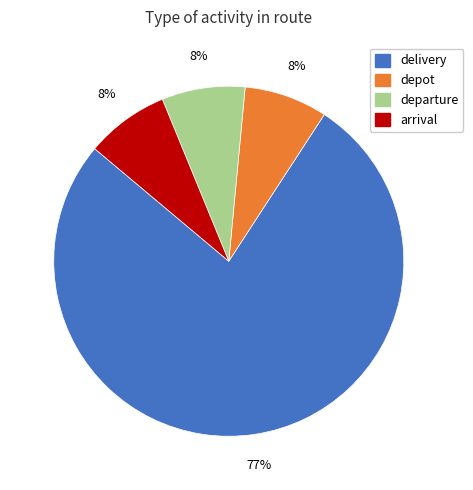

Is there a majority slice in this chart?

Yes